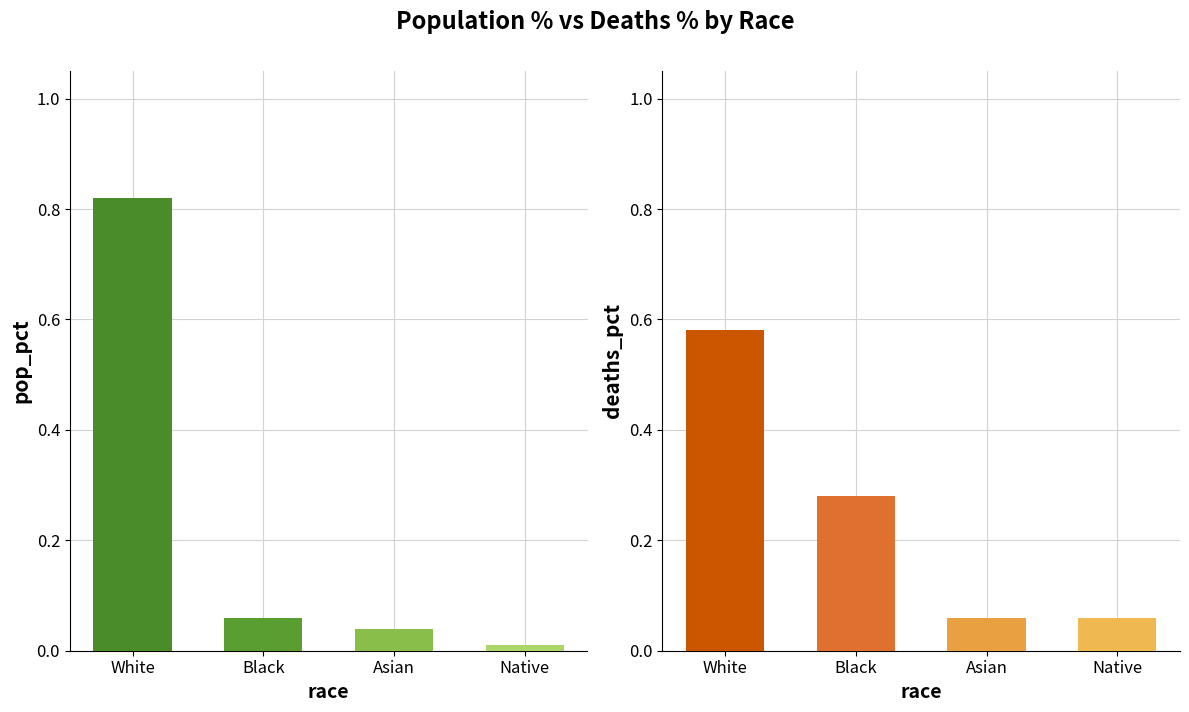

Which series has the largest total across all categories?

deaths_pct